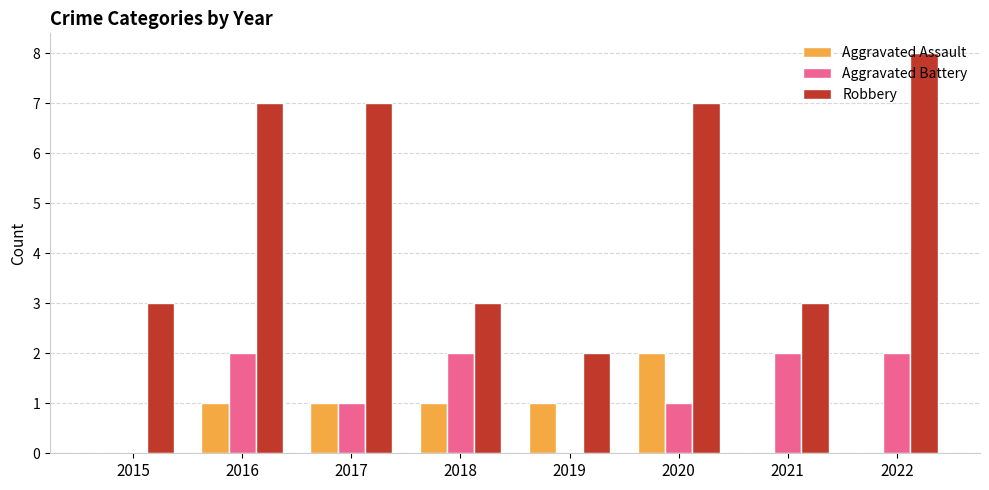

Are the bars horizontal?

No